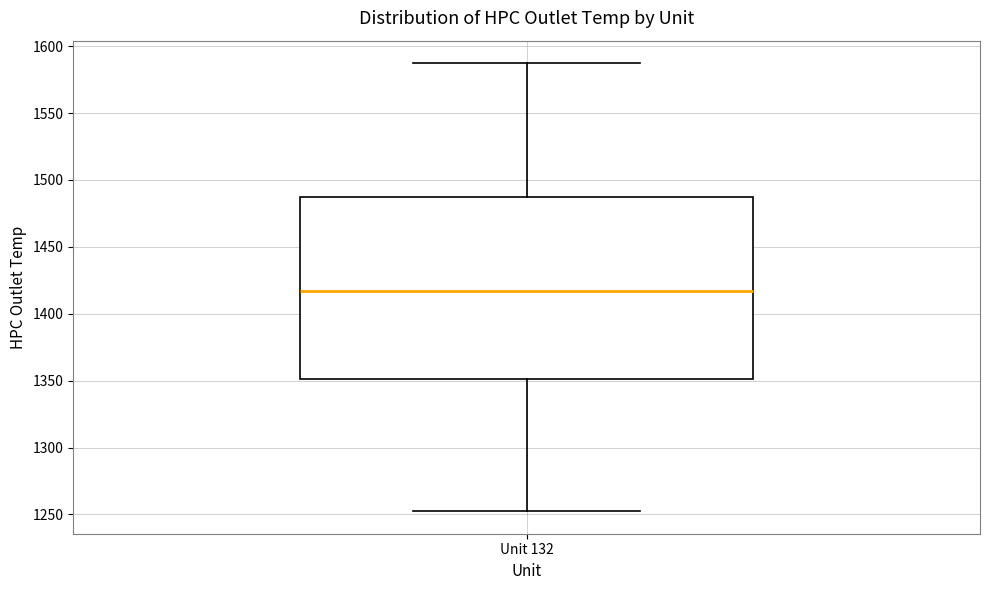

Read this box plot against the y-axis: the position of the median line, the range covered by the box, and the ends of both whiskers. The values are not printed on the chart, so give them approximately, as read against the axis.

median 1415, box 1350 to 1485, whiskers 1250 to 1585